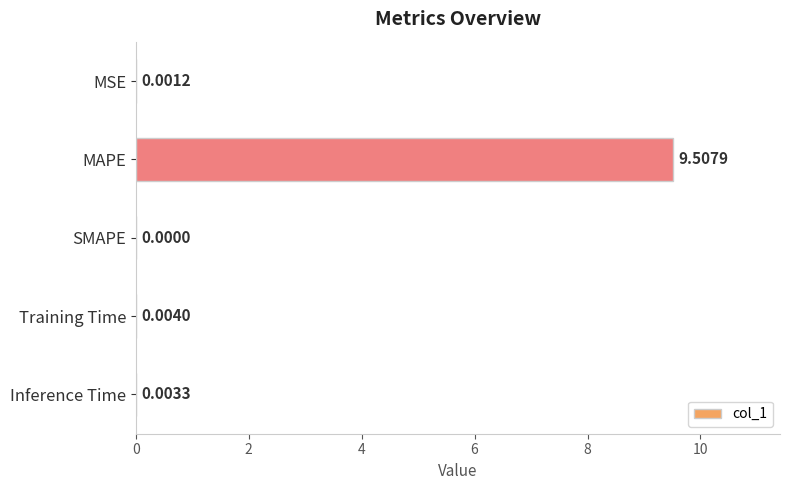

At which label is the value closest to 4?

Training Time